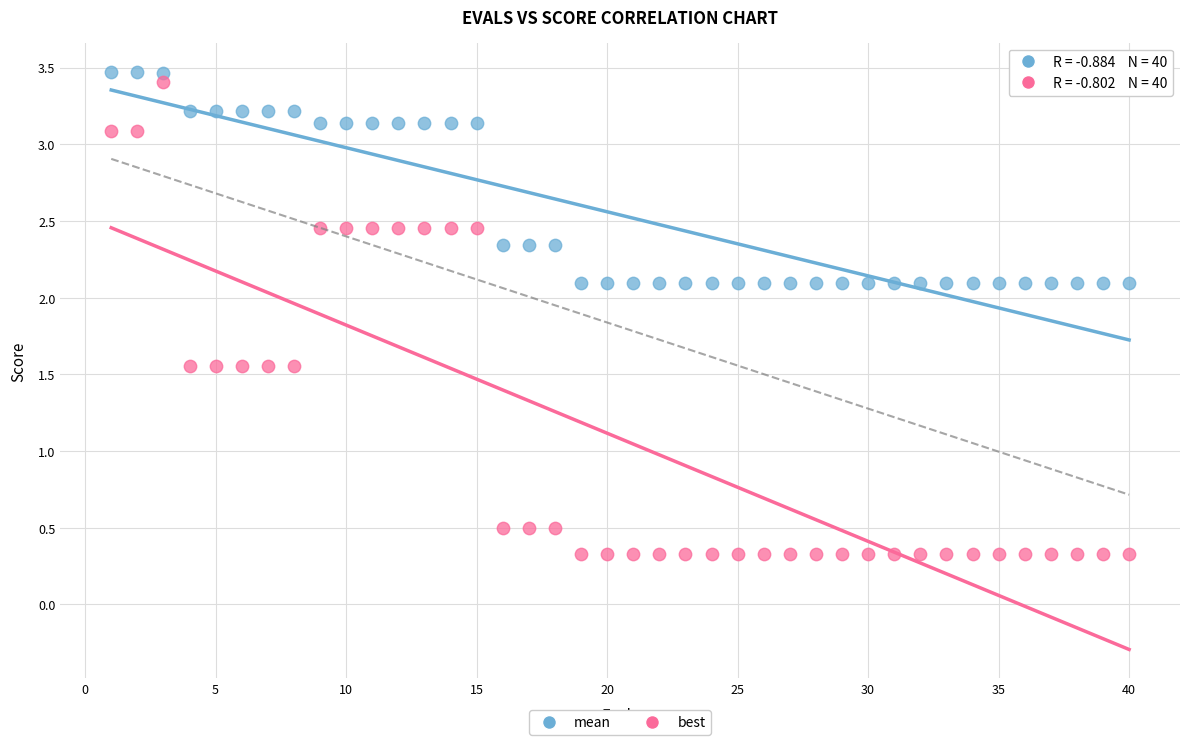

What are all the series names shown in the legend?

mean, best